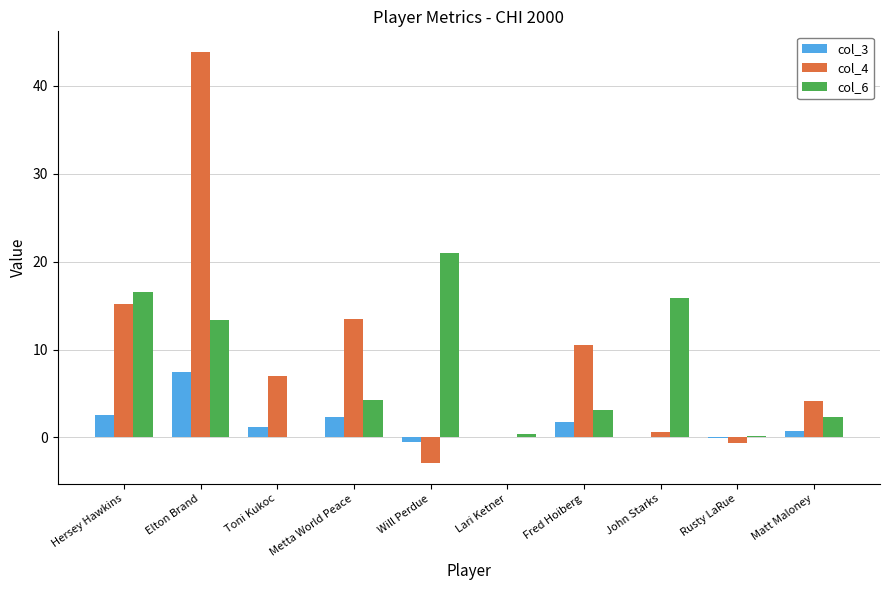

Is it true that col_6 equals 16.5 at Hersey Hawkins?

True